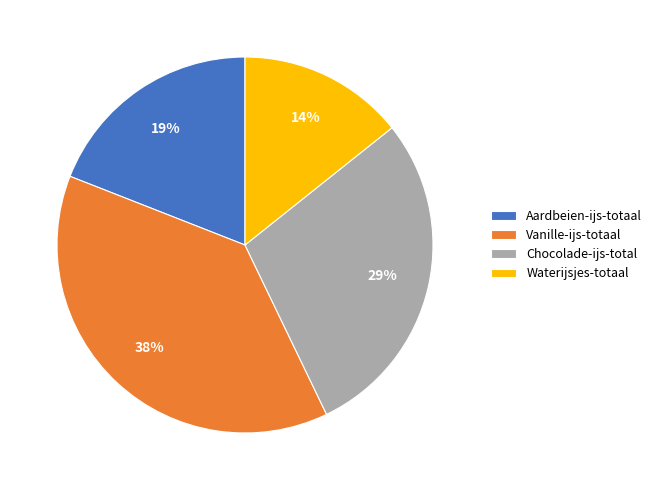

Count the number of slices in the pie.

4